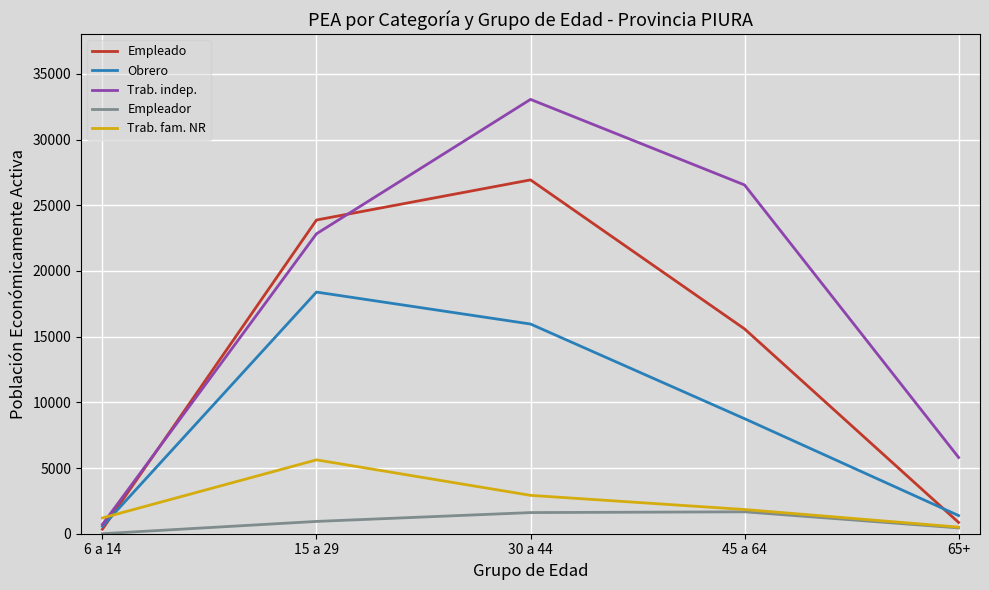

Which series changed the most between 15 a 29 and 30 a 44?

Trab. indep.